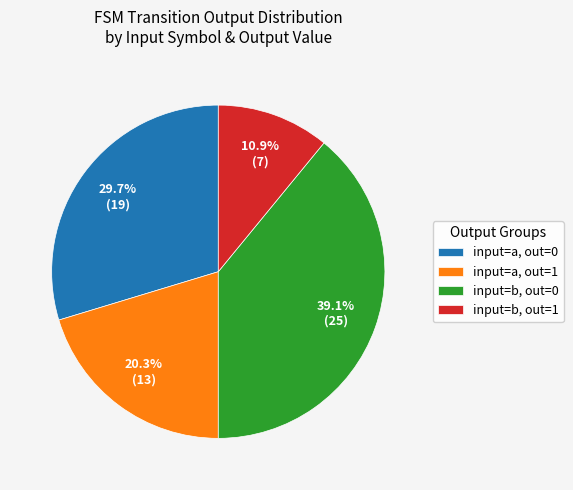

Is there any slice that represents more than half of the pie?

No